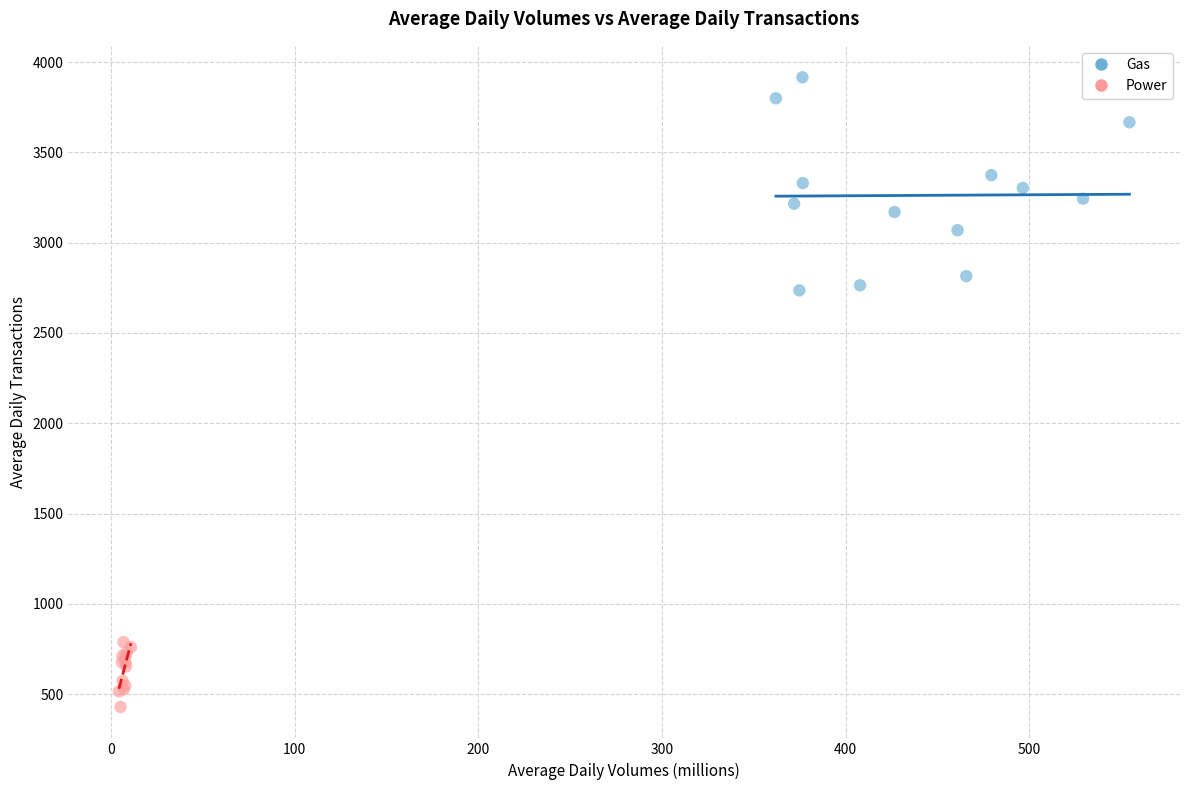

Which series has the widest spread of Y values?

Gas